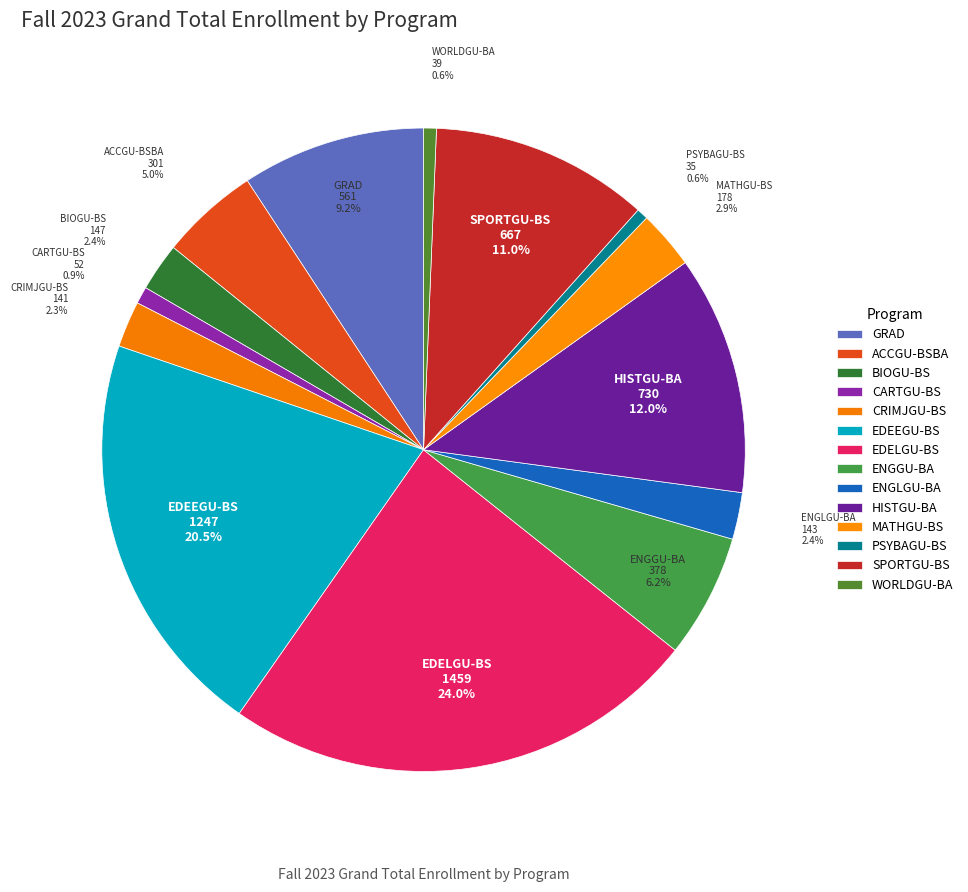

What percentage is the GRAD slice, to the nearest percent?

9%